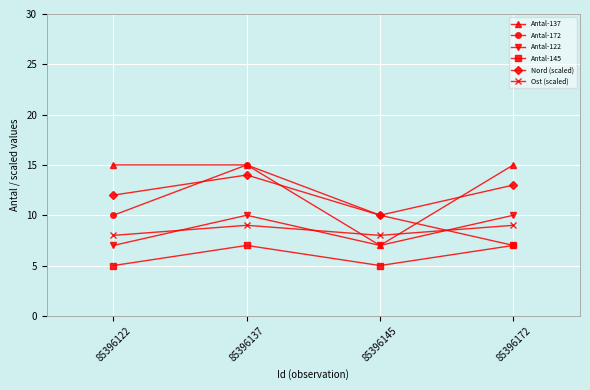

How many intersections are there between Antal-172 and Antal-122?

1